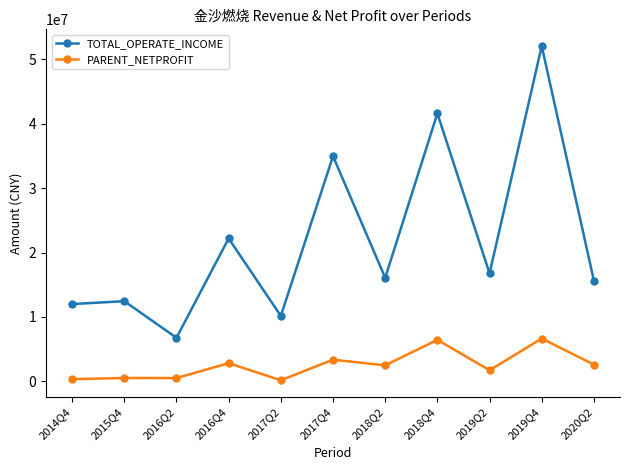

True or false: PARENT_NETPROFIT and TOTAL_OPERATE_INCOME intersect in this chart.

False